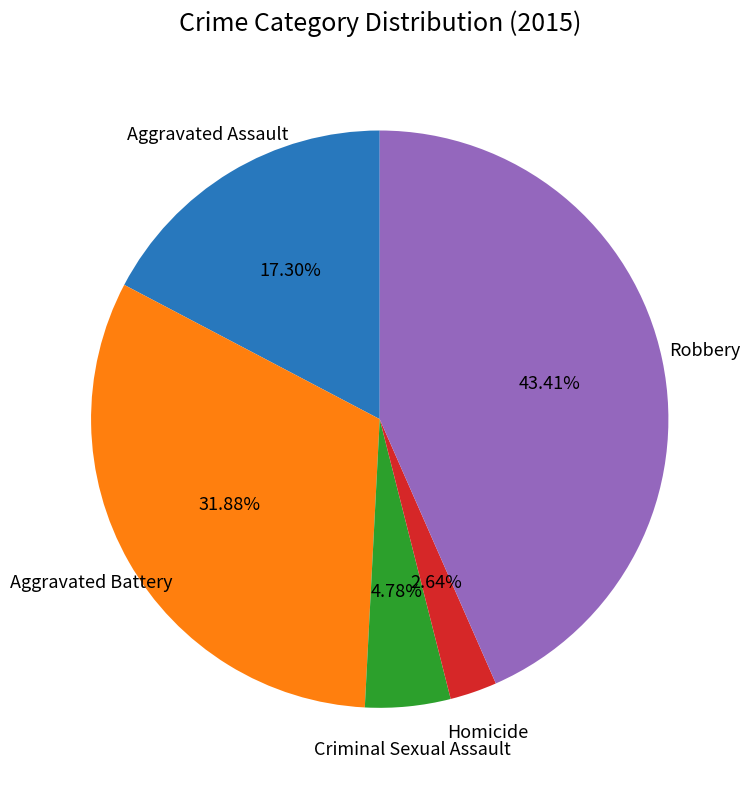

Does any single category account for the majority?

No